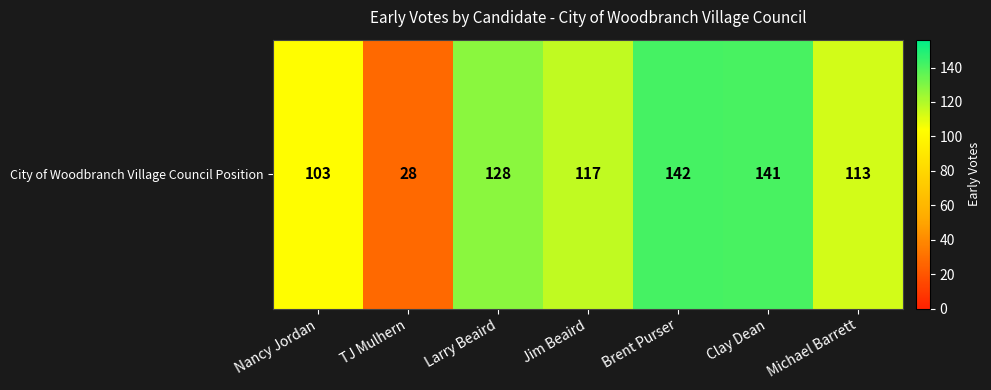

Reading left to right, list all the values displayed in this chart.

Nancy Jordan=103	TJ Mulhern=28	Larry Beaird=128	Jim Beaird=117	Brent Purser=142	Clay Dean=141	Michael Barrett=113